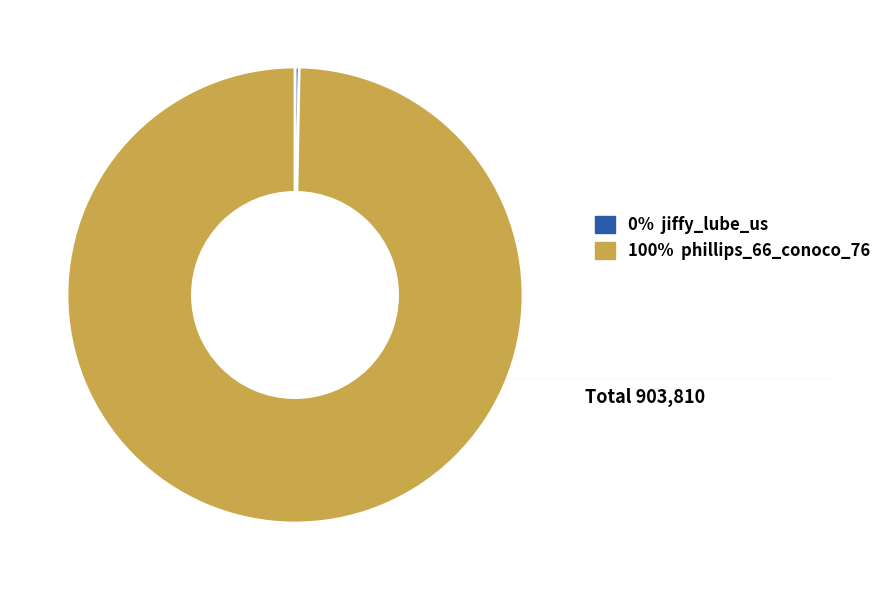

How many slices are in this pie chart?

2